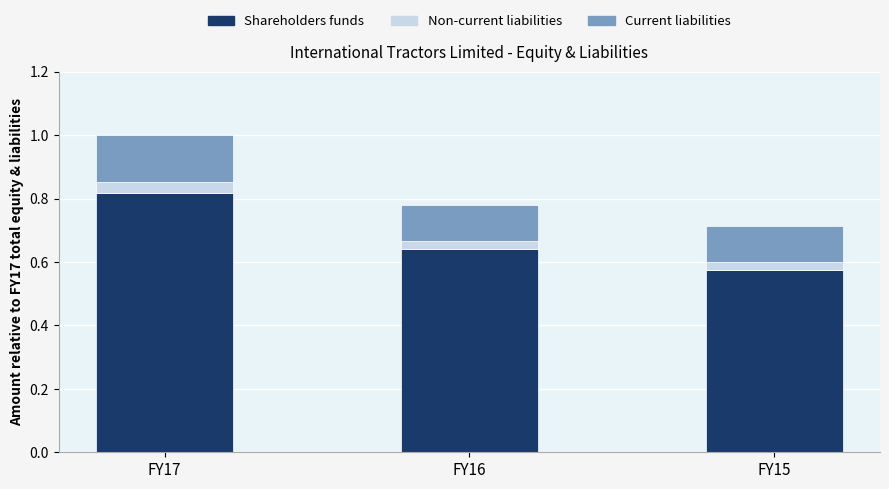

At which category is the sum across all series the highest?

FY17